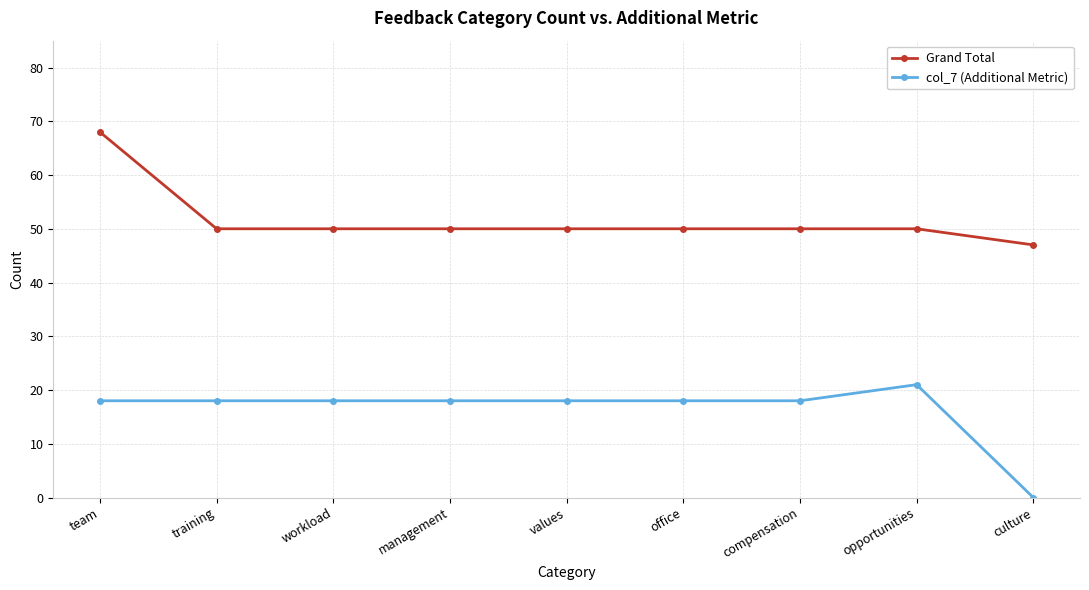

What is the label of the 6th point from the left?

office